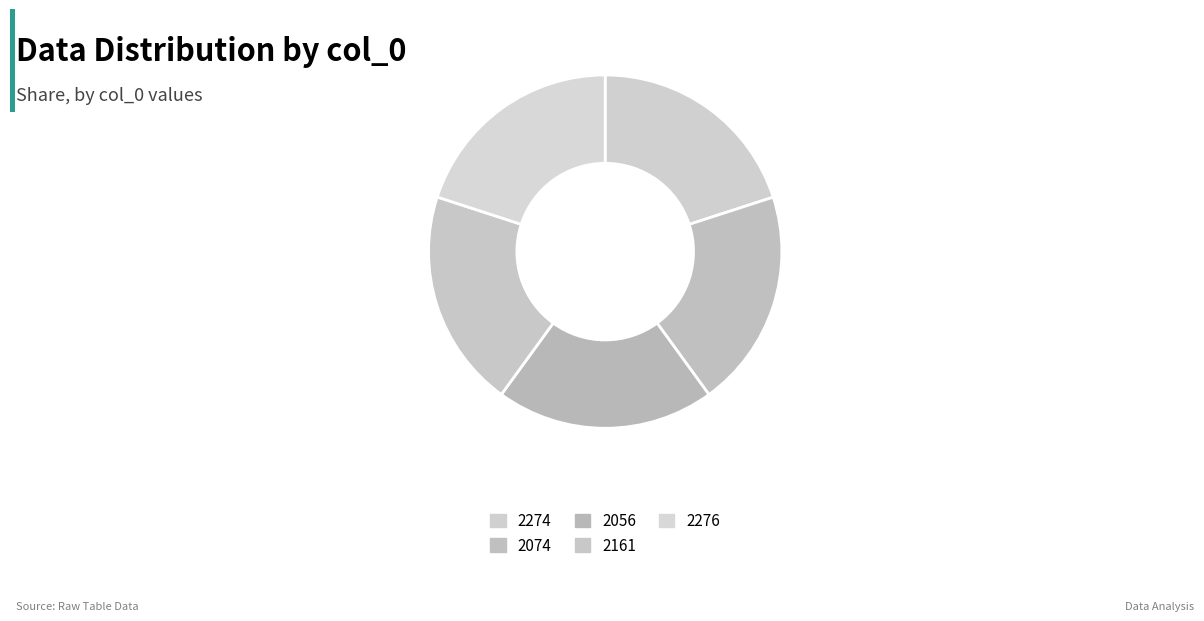

Do 2276 and 2161 together represent more than half of the pie?

No